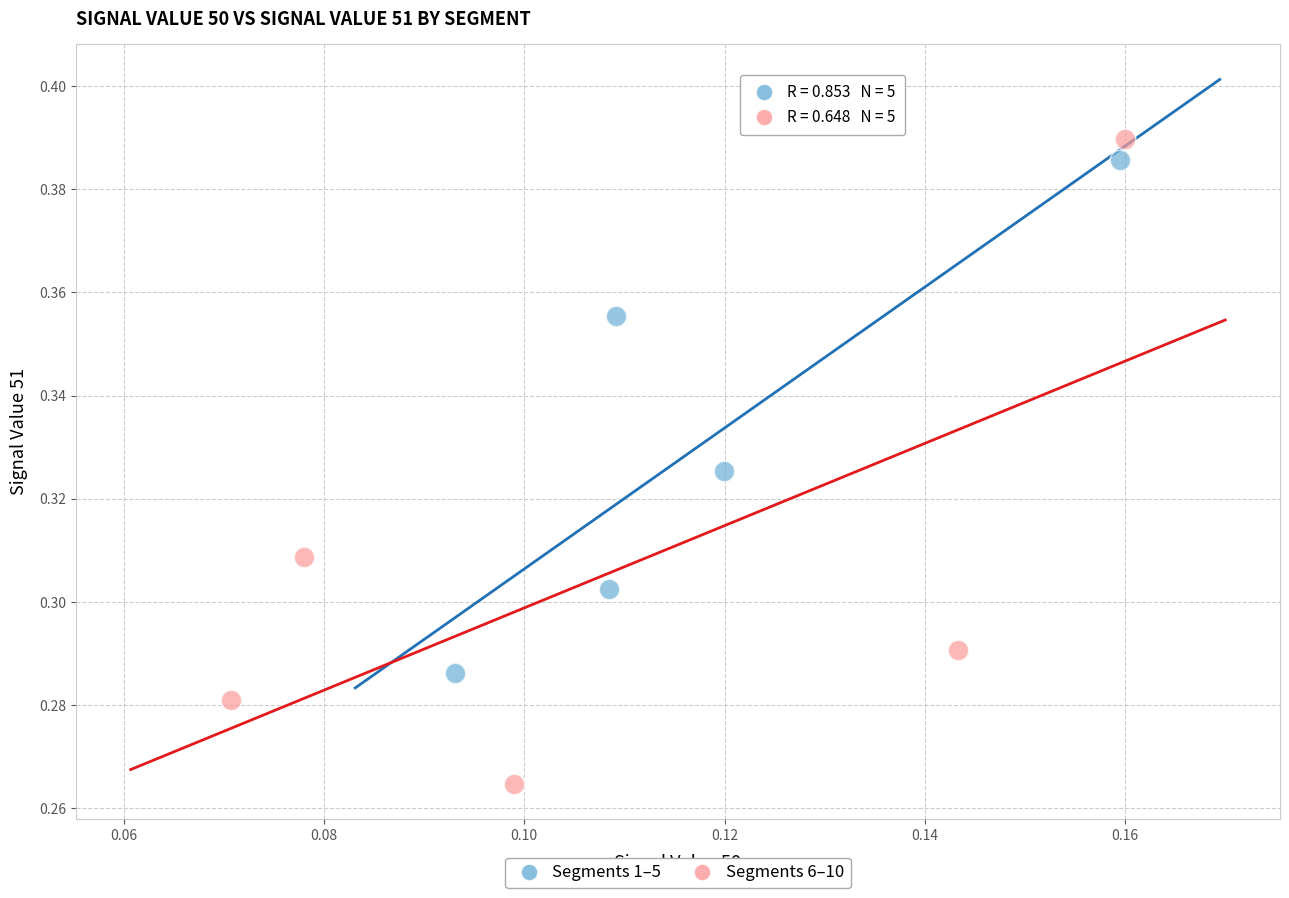

Which series contains the lowest Y value?

Segments 6–10